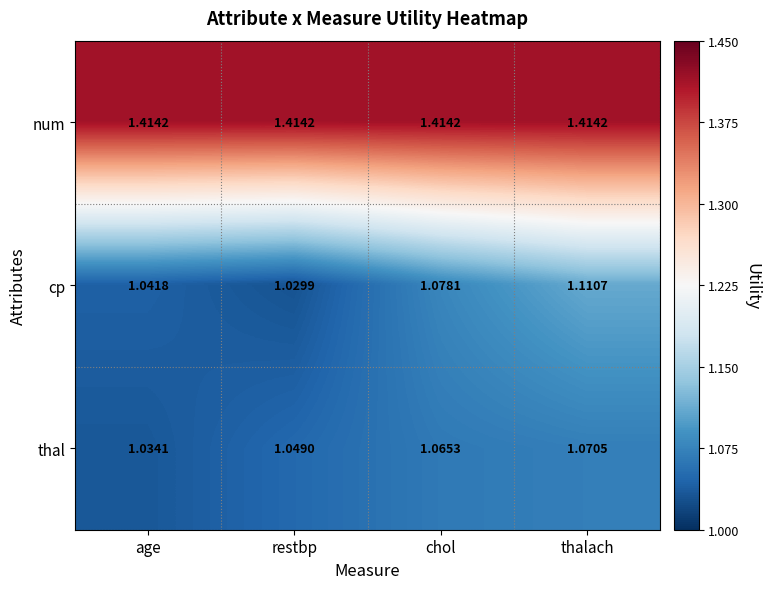

At which category is the sum across all series the highest?

thalach